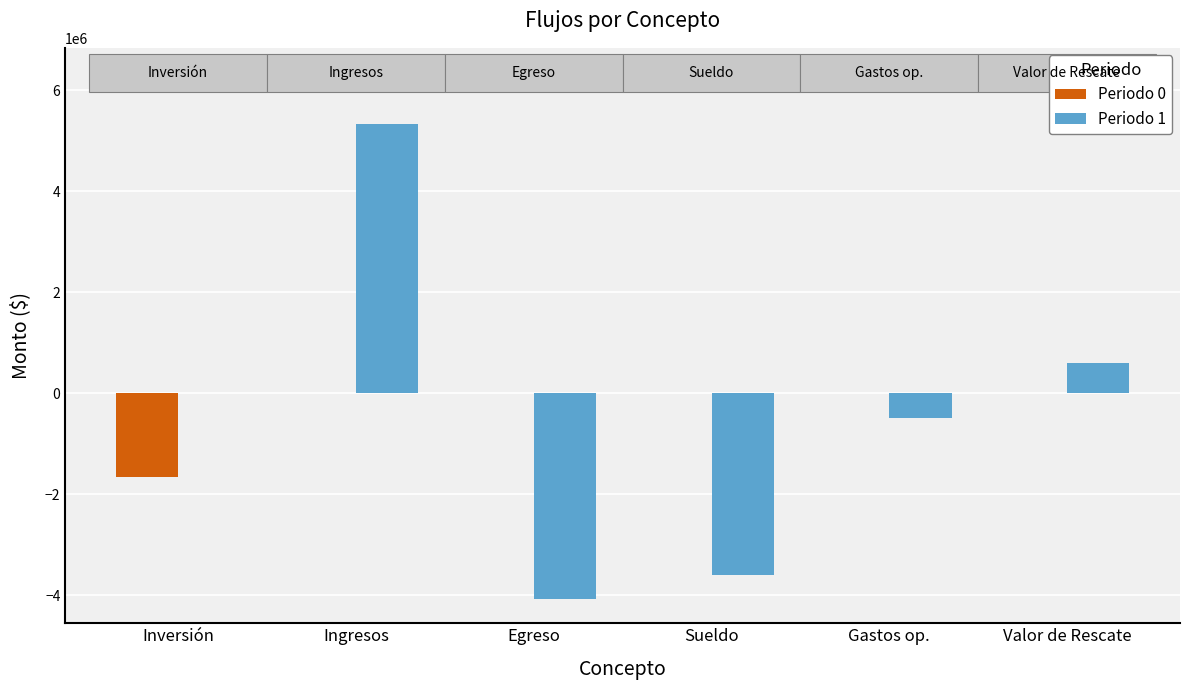

How many data points does each series have?

6